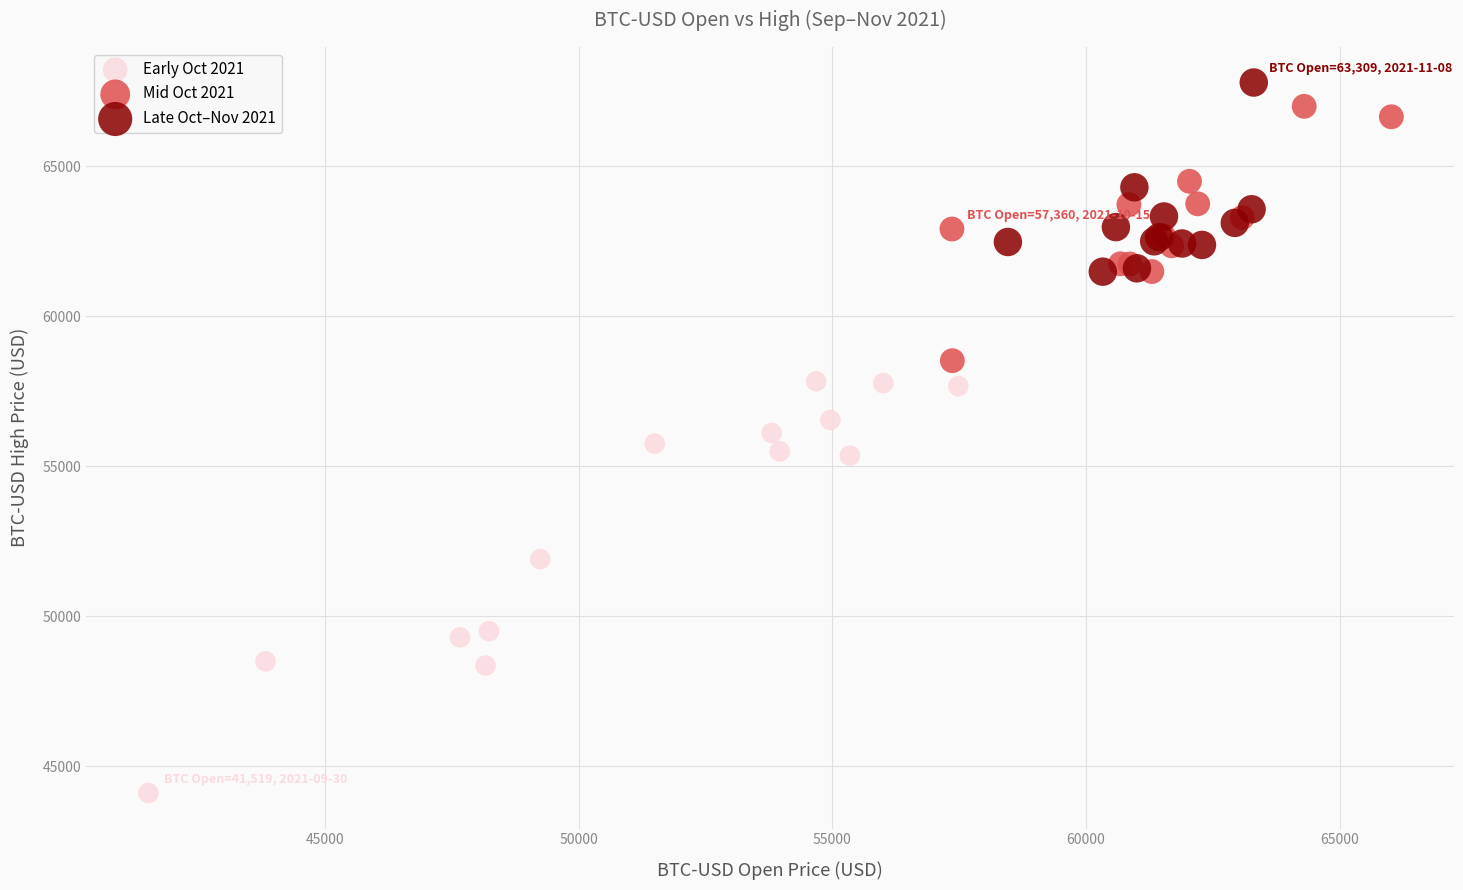

Which series has the largest Y range (max minus min)?

Early Oct 2021